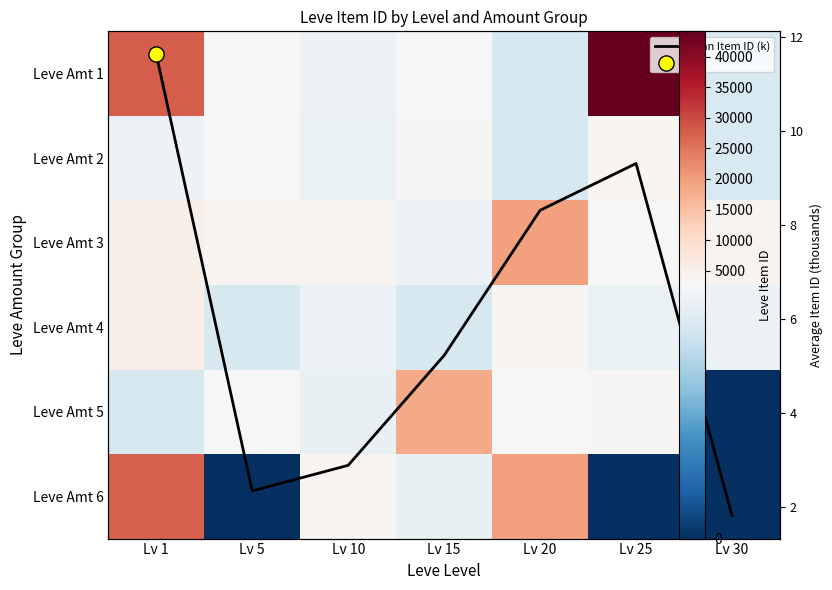

At which category does the chart reach its peak across all series?

Lv 25